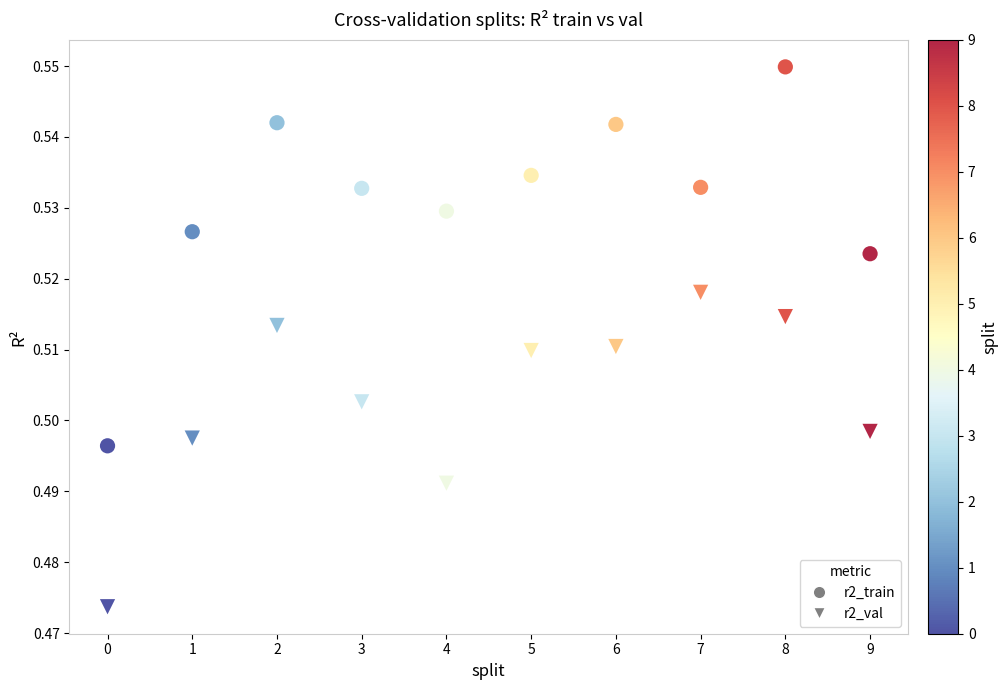

How many points are shown in the scatter plot?

20